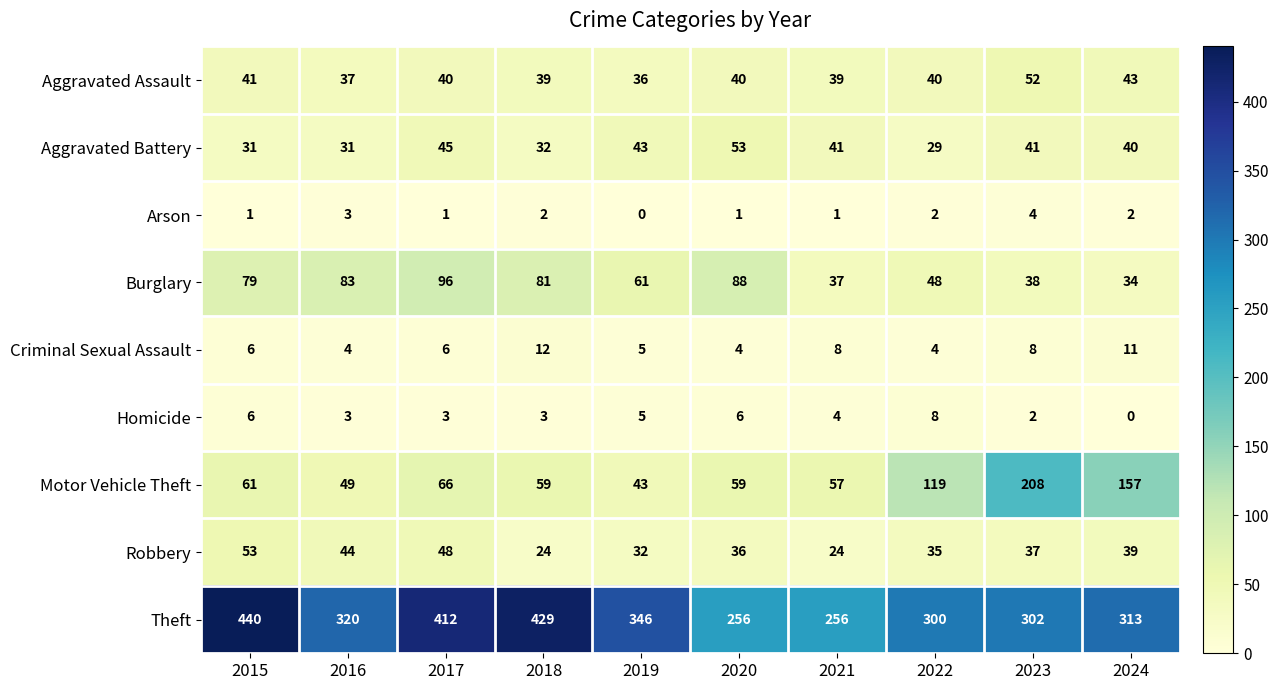

The Aggravated Battery series shows 16 at 2018. True or false?

False